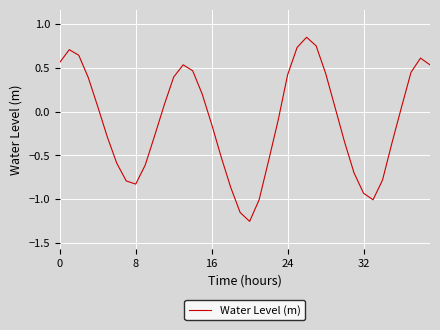

Count the number of values greater than 0.

20